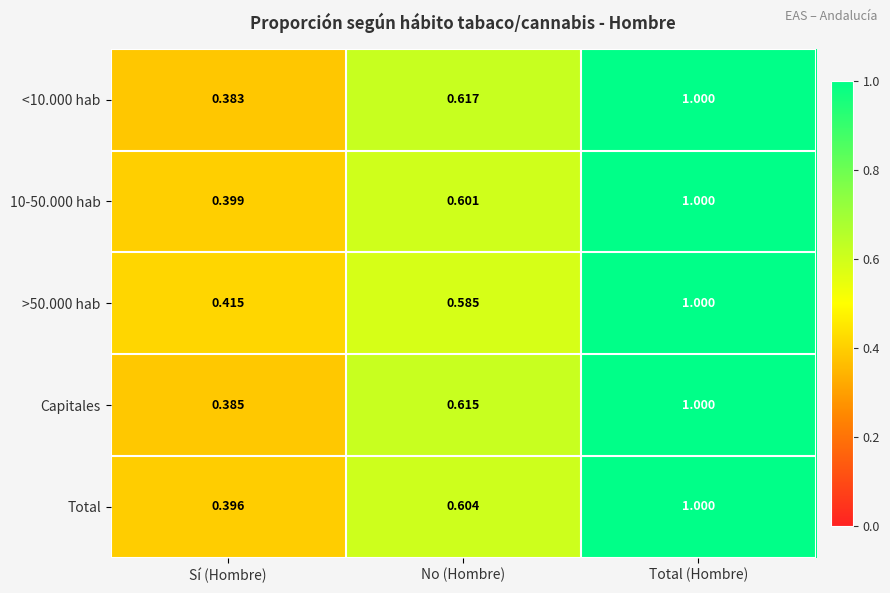

Is the value of >50.000 hab at Total (Hombre) greater than the value of 10-50.000 hab at No (Hombre)?

Yes